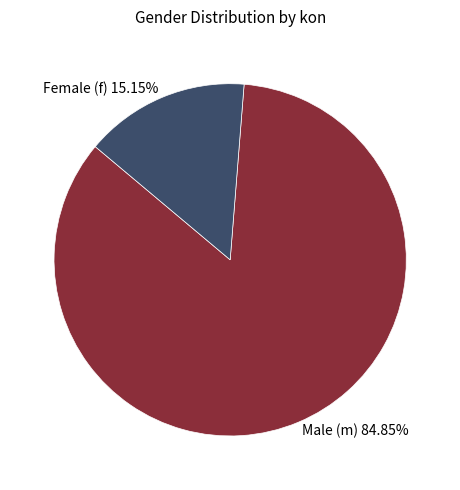

Does Male (m) 84.85% account for over 50% of the chart?

Yes